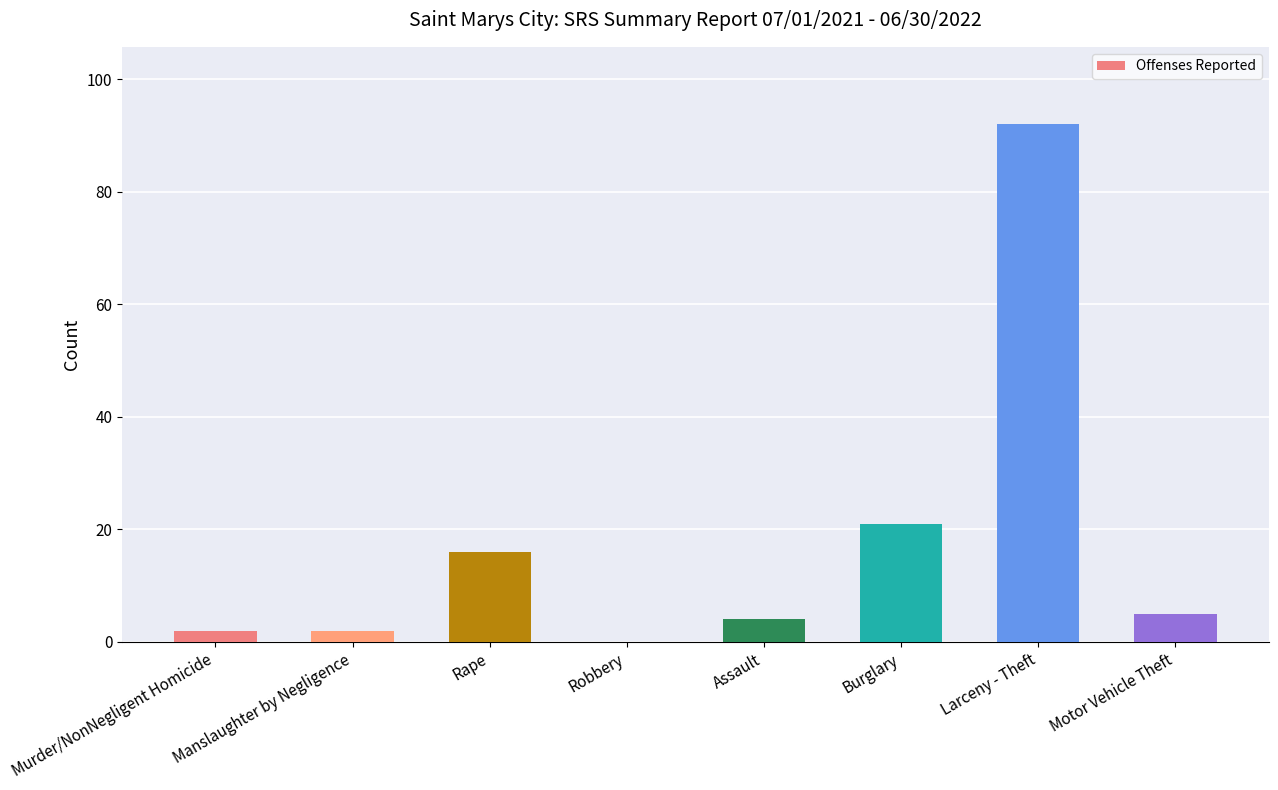

Are the bars horizontal?

No